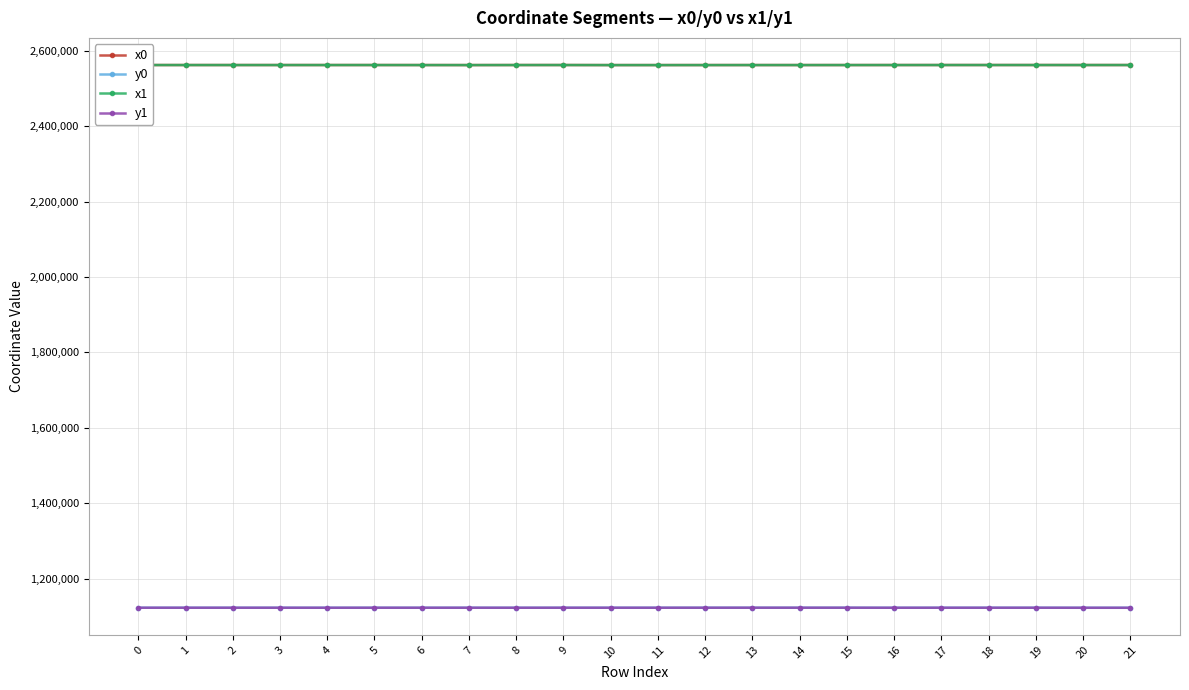

The value of x1 at 4 is 1627682.3. True or false?

False